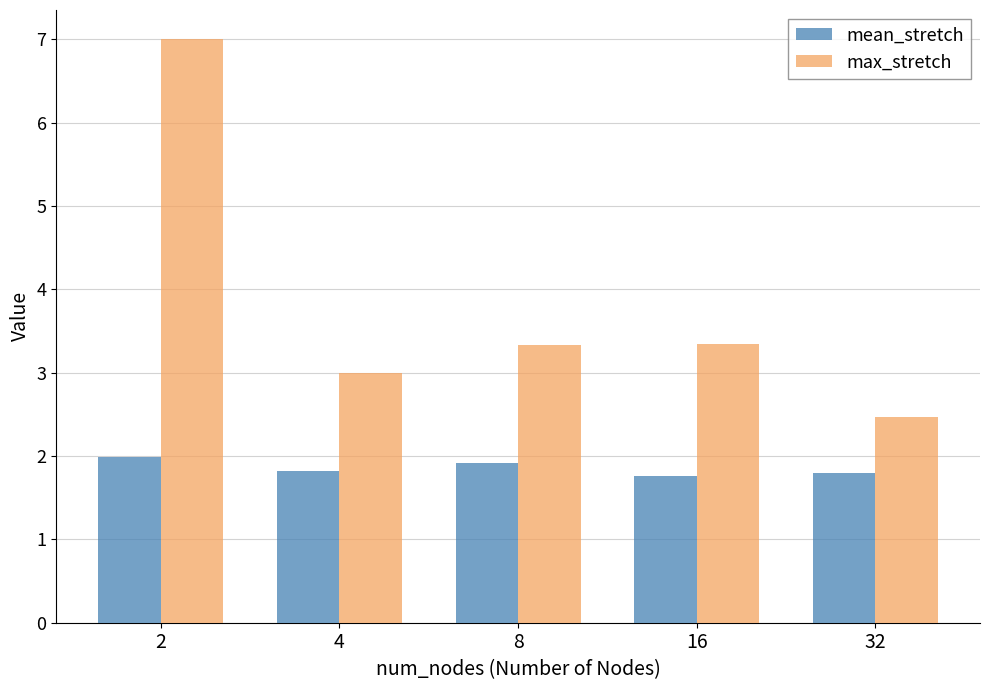

At which label does max_stretch first exceed 3?

2